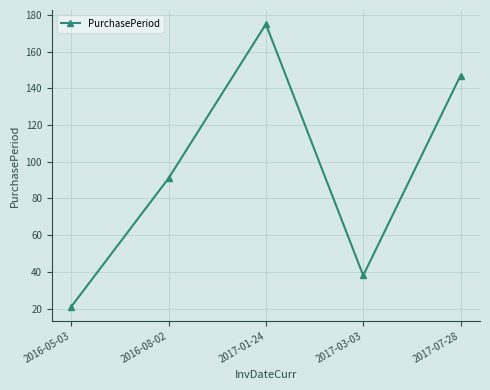

The chart shows a value of 175 at 2017-01-24. True or false?

True